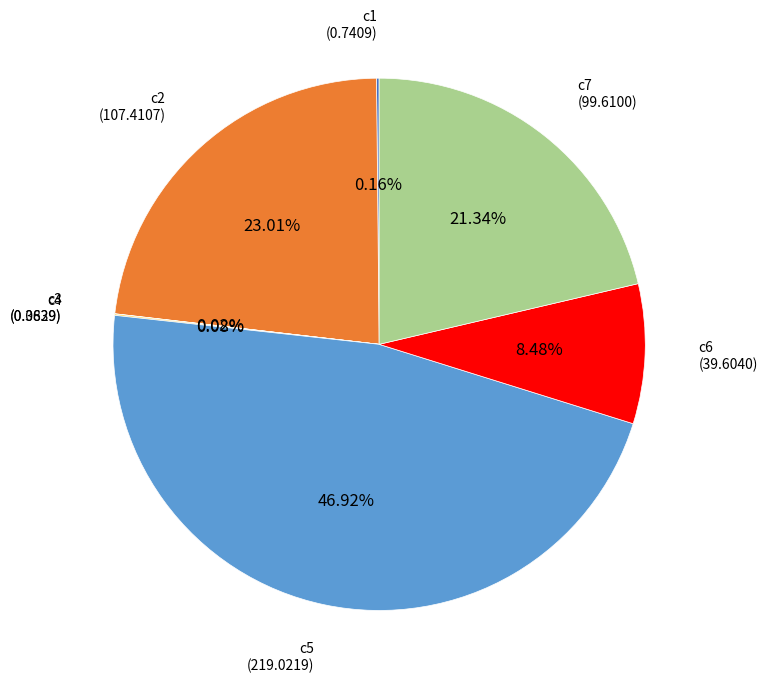

Is there a majority slice in this chart?

No